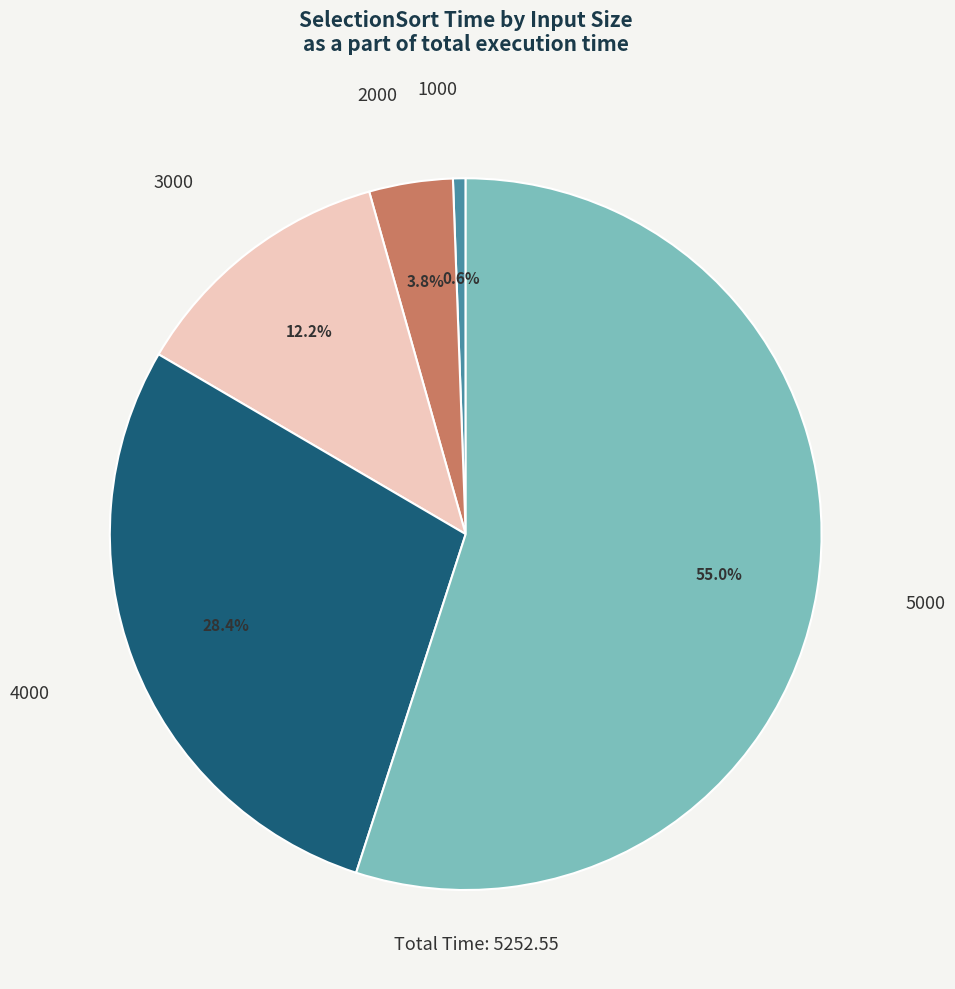

Is there any slice that represents more than half of the pie?

Yes